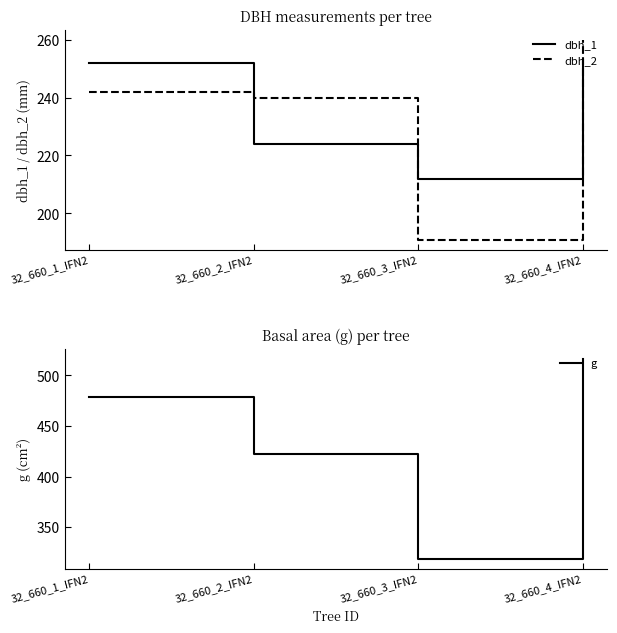

The value of g at 32_660_2_IFN2 is 193.6. True or false?

False